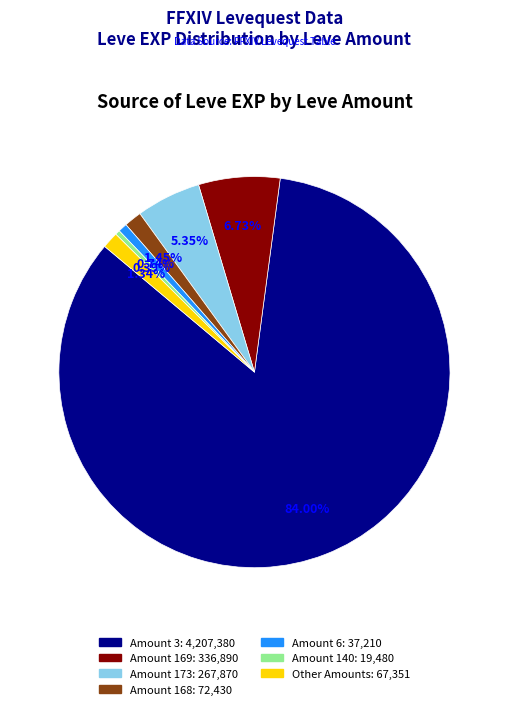

Is there a majority slice in this chart?

Yes